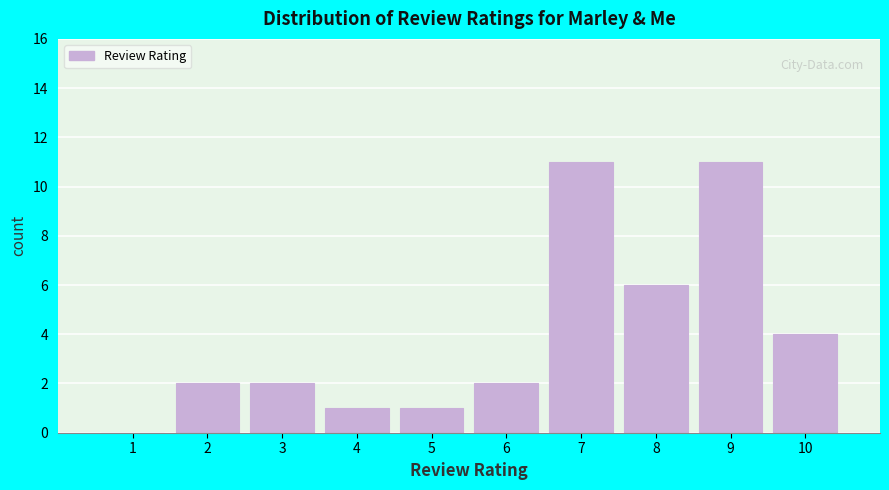

Reading right to left, what are all the values shown in this chart?

10=4	9=11	8=6	7=11	6=2	5=1	4=1	3=2	2=2	1=0